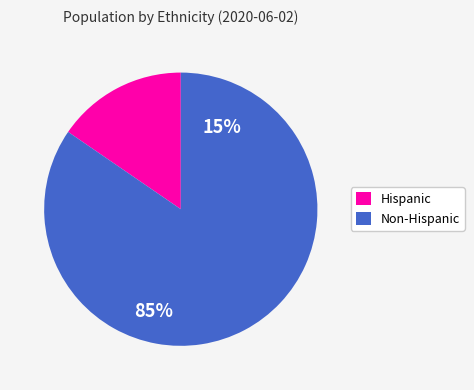

Is there any slice that represents more than half of the pie?

Yes